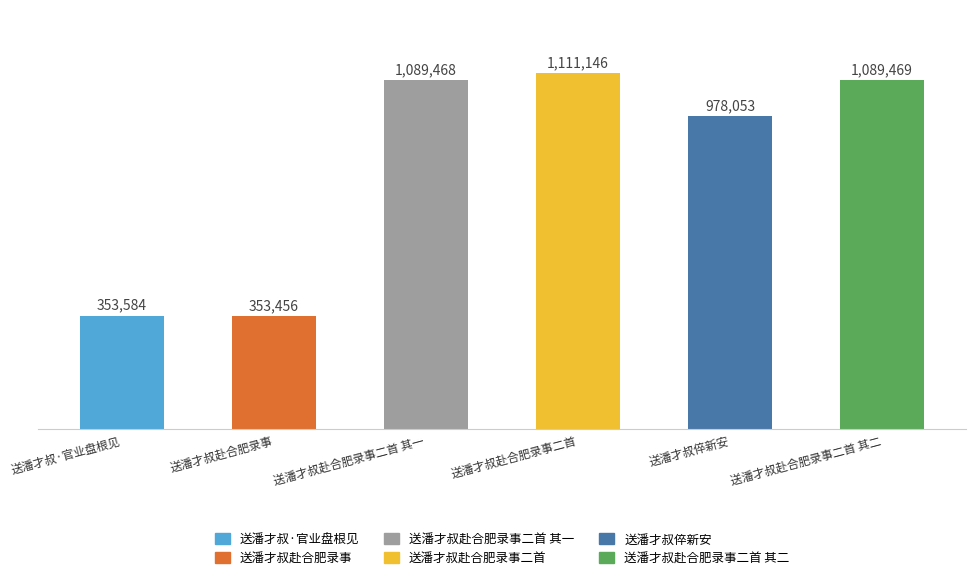

What is the difference between the values at 送潘才叔赴合肥录事 and 送潘才叔·官业盘根见?

128